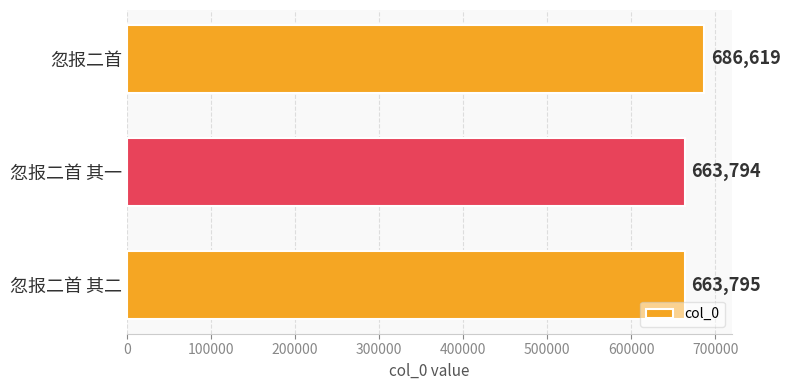

Reading top to bottom, list all the values displayed in this chart.

686619	663794	663795